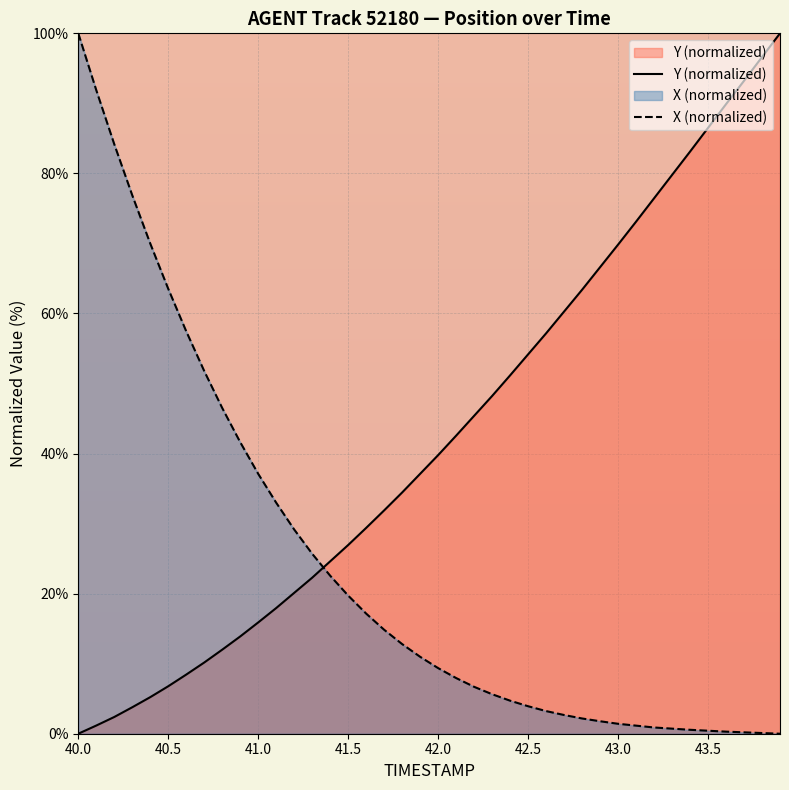

What is the difference between the maximum and minimum values in the X (normalized) series?

100.0